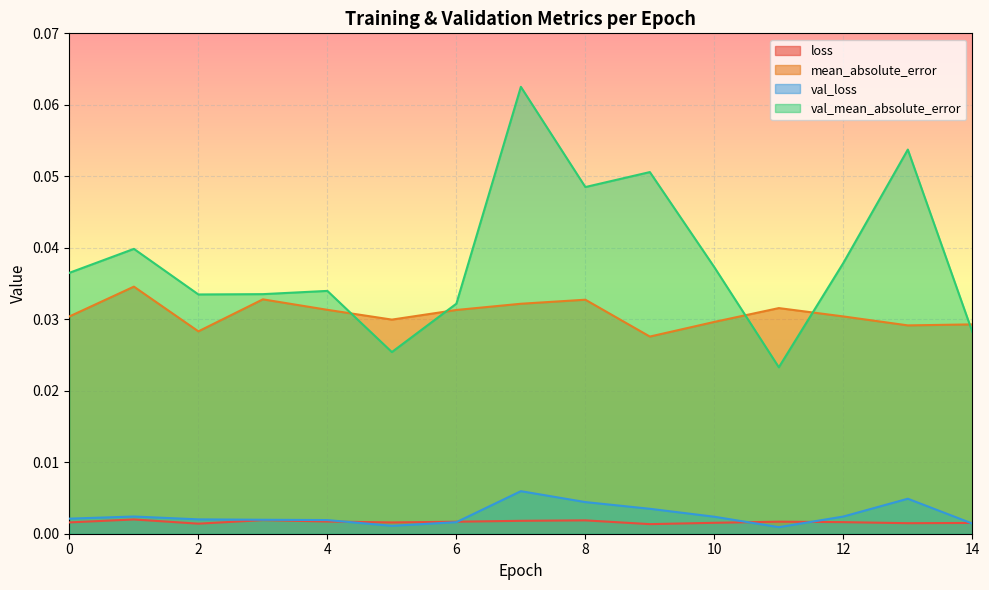

True or false: val_mean_absolute_error and loss cross at least once.

False